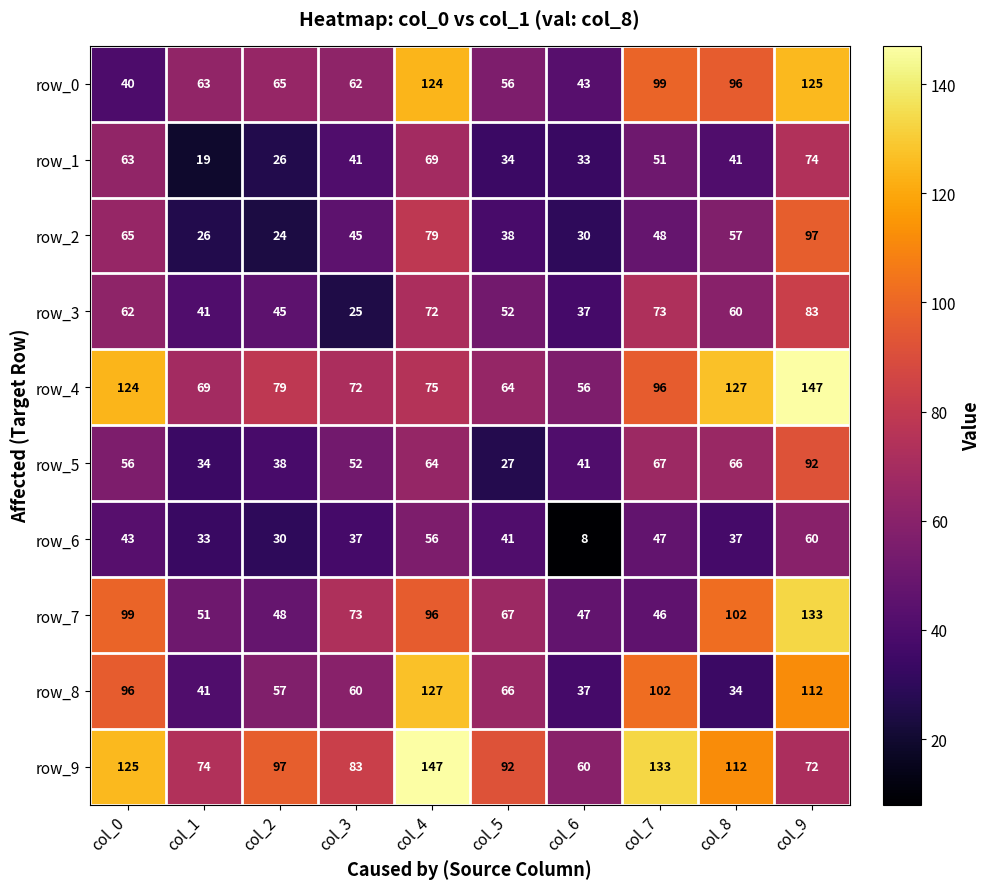

What is the difference between the highest and lowest values at col_0?

85